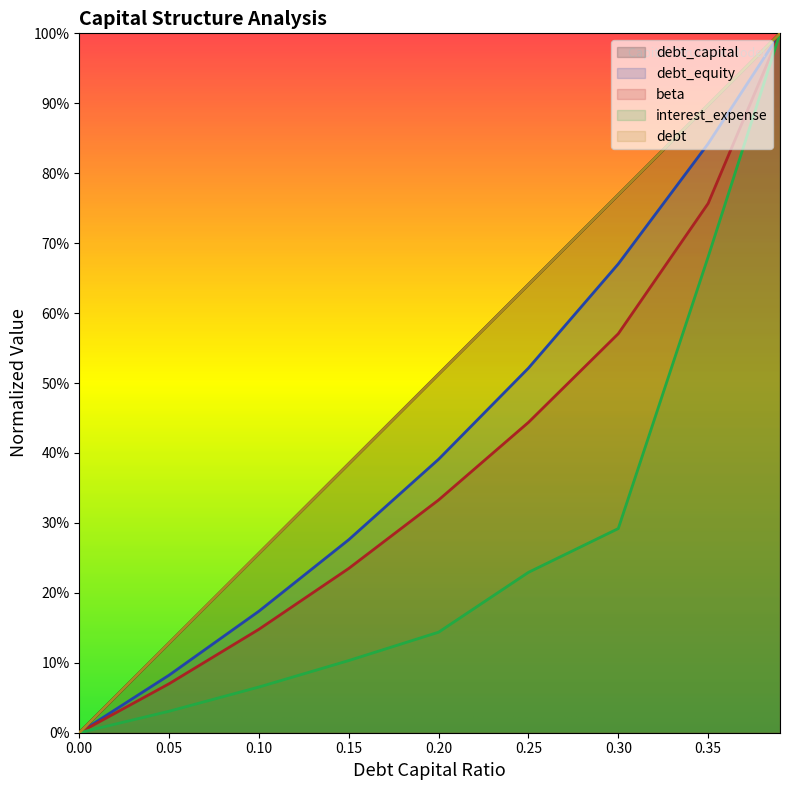

Between 0.1 and 0.25, which series saw the biggest shift?

debt_capital